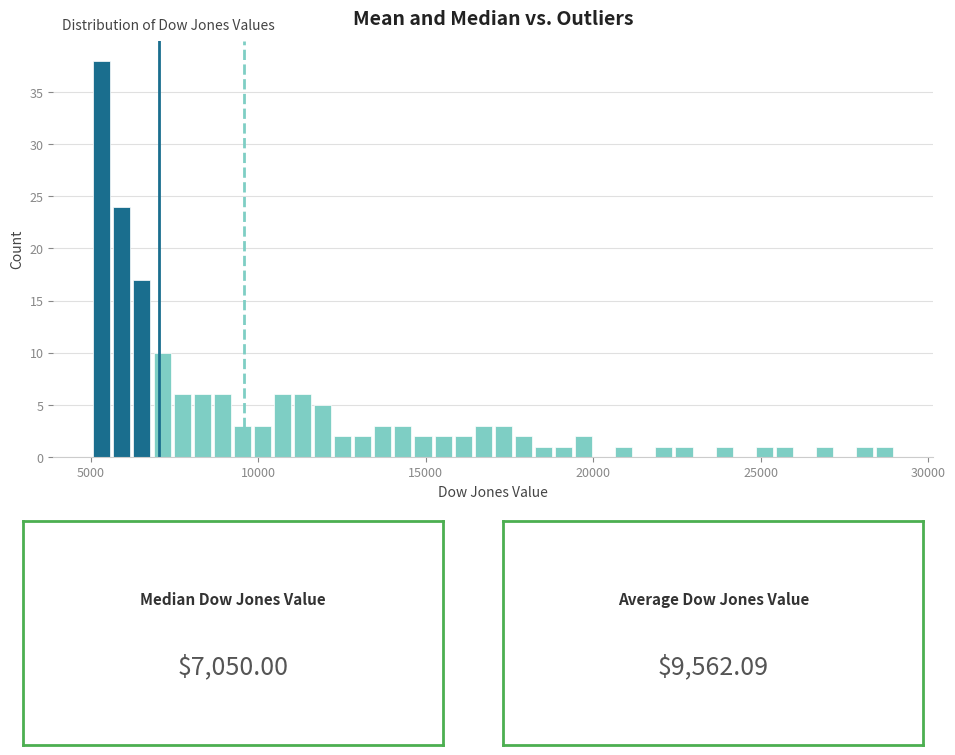

Around what value on the x-axis is the tallest bar? Give the approximate position of its centre, as read against the axis.

5500